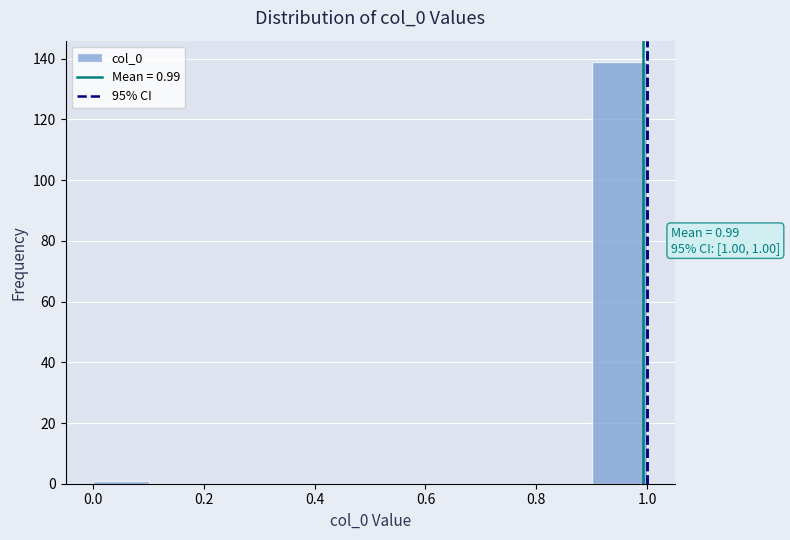

Over which range of the x-axis is the bar tallest?

0.9 to 1.0